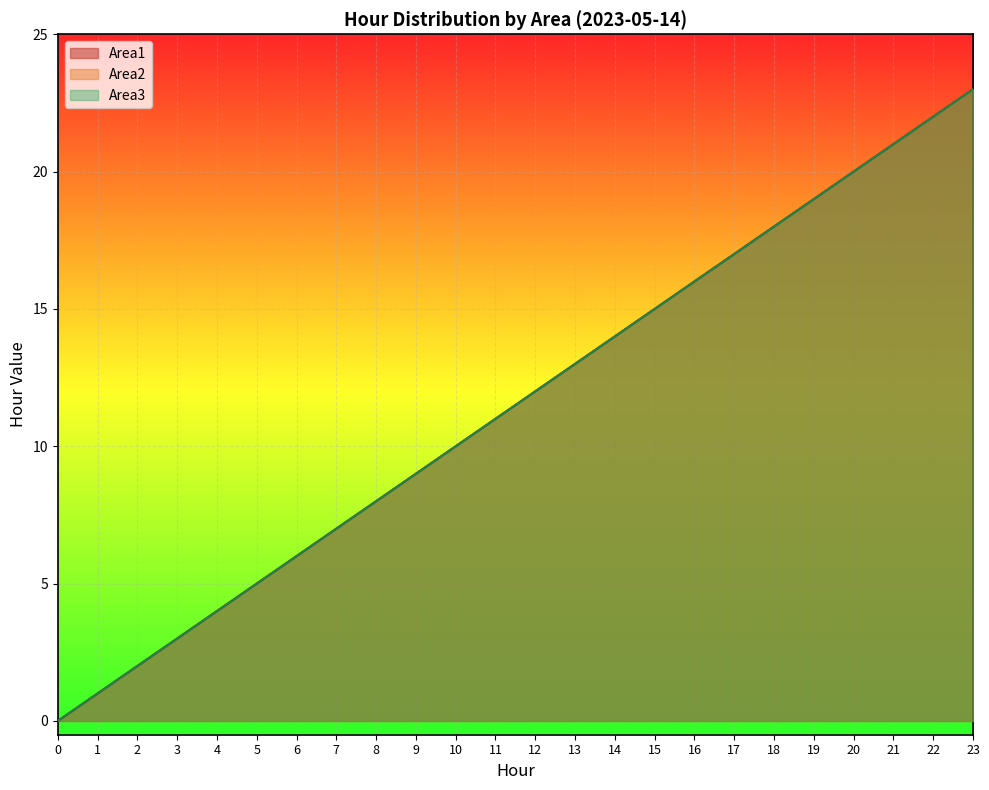

How many lines are shown in the chart?

3